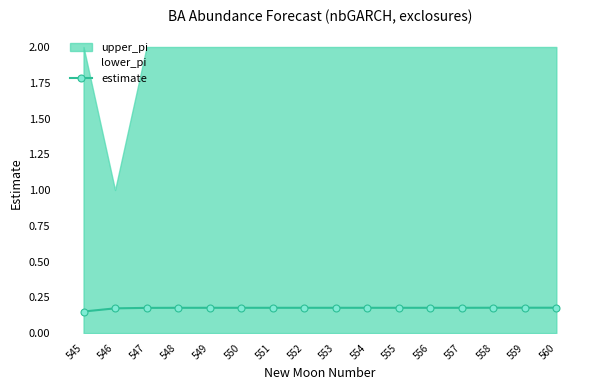

At which category does the chart reach its peak across all series?

560